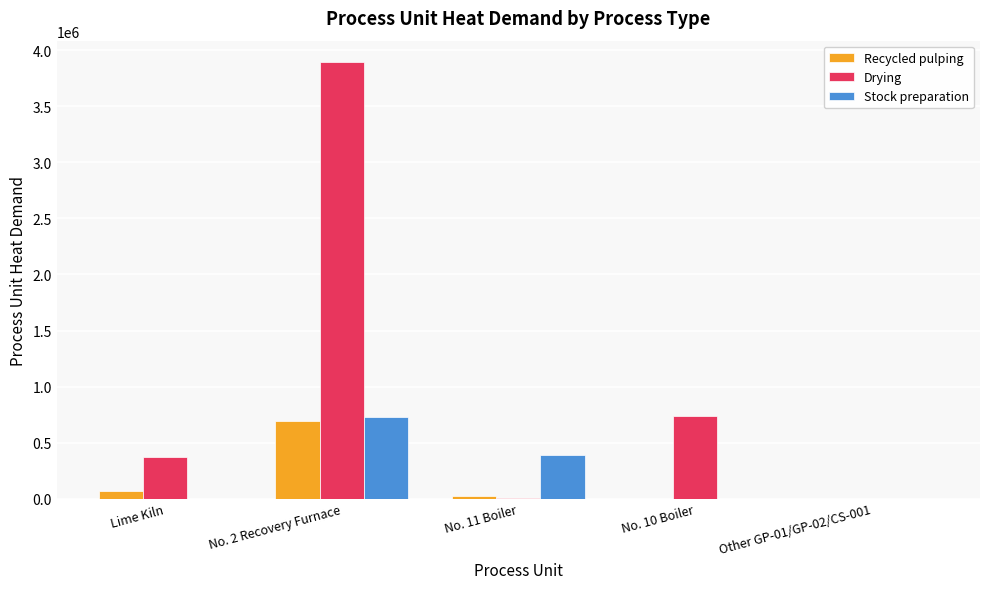

The value of Drying at No. 10 Boiler is 741239.6. True or false?

True